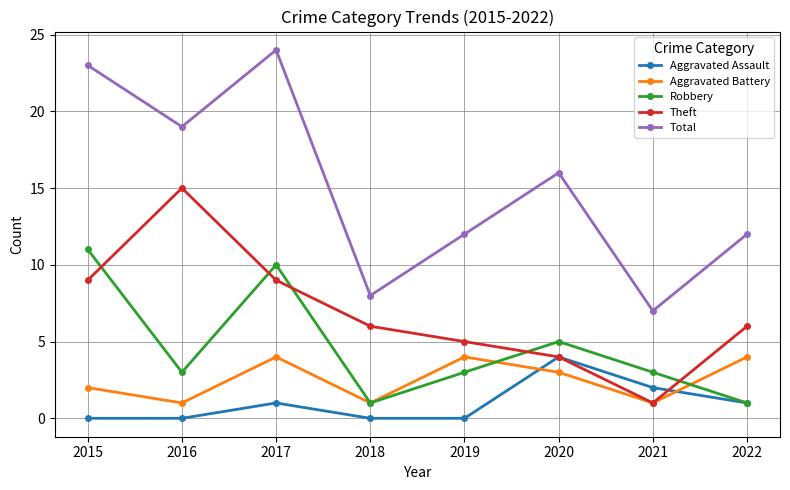

At which label does Theft reach its peak?

2016